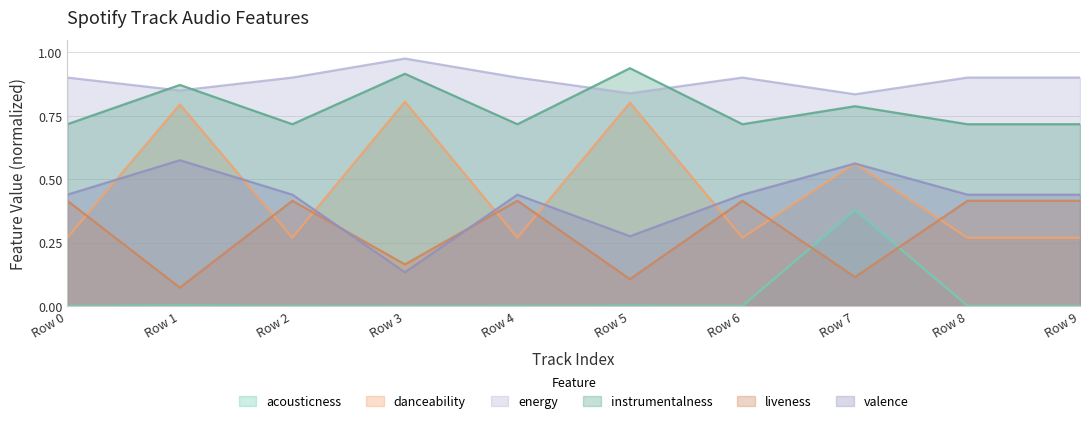

Which series changed the most between Row 1 and Row 6?

danceability